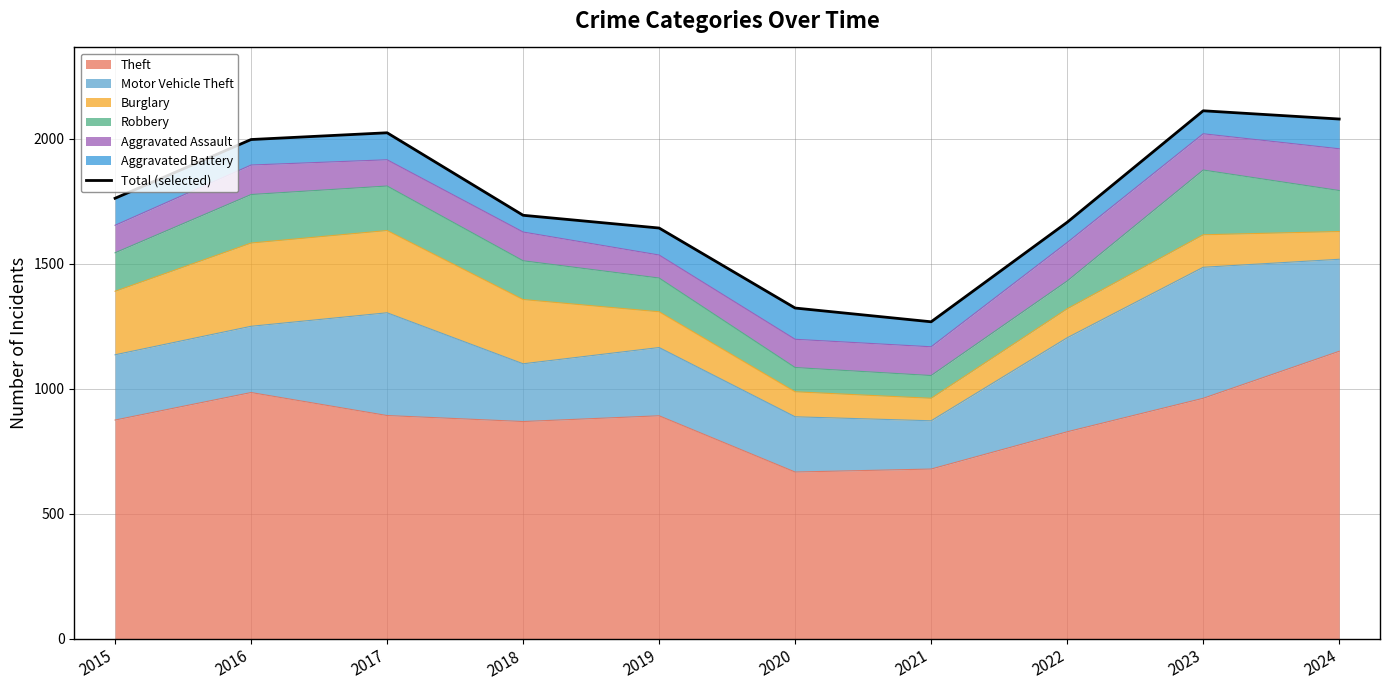

Which has a higher value, 2022 or 2024?

2024